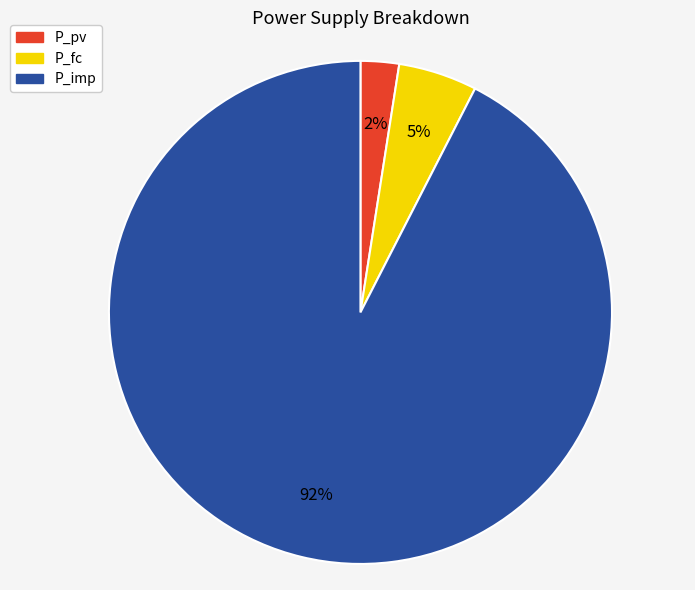

To the nearest percent, what is the average slice percentage?

33%